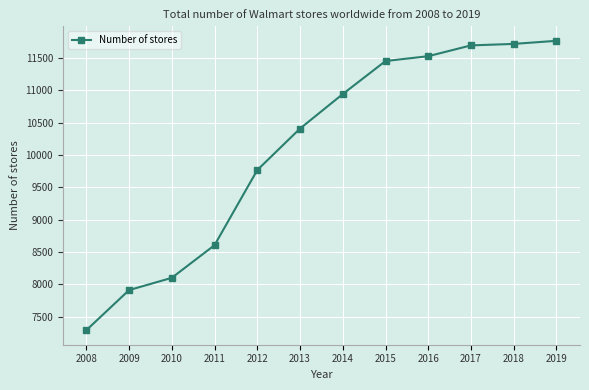

What is the value of the 7th point from the left?

10942